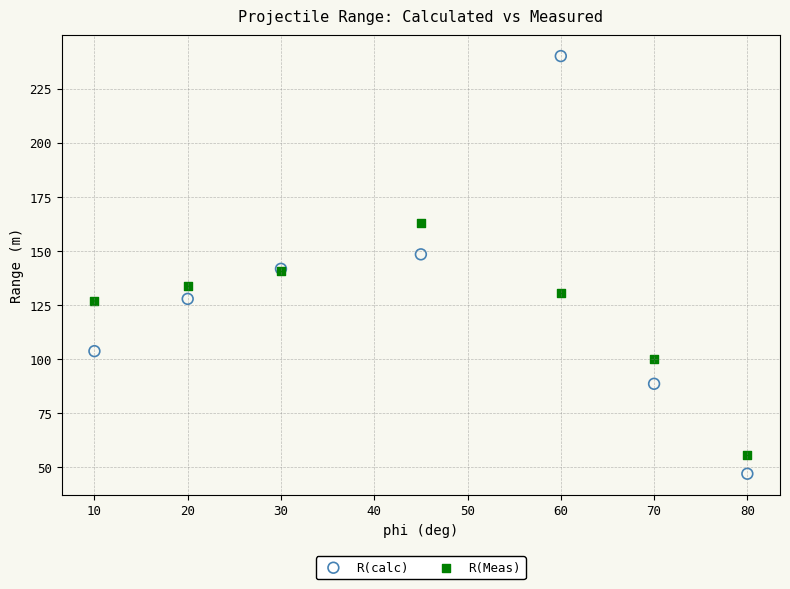

Which series contains the highest Y value?

R(calc)